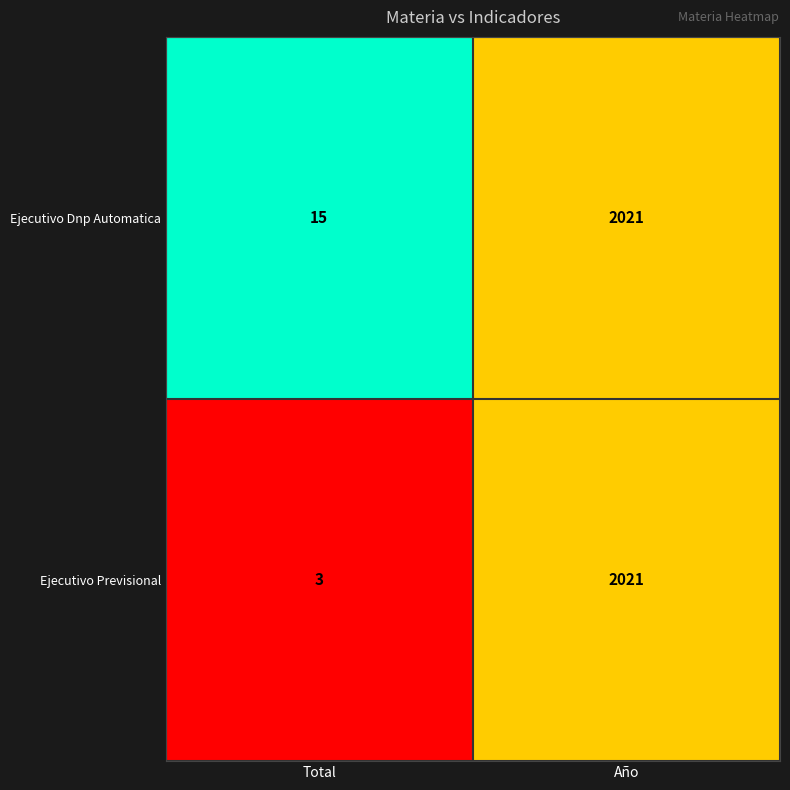

Which series has the largest total across all categories?

Ejecutivo Dnp Automatica